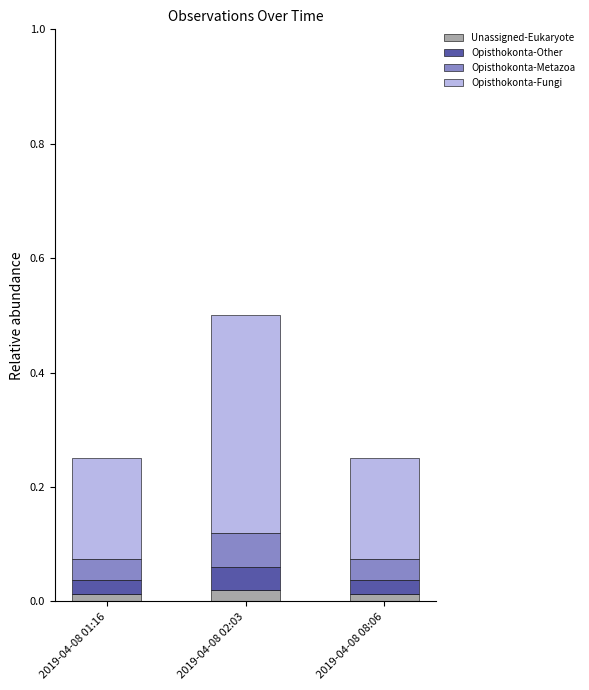

What is the total value across all series at 2019-04-08 02:03?

0.5